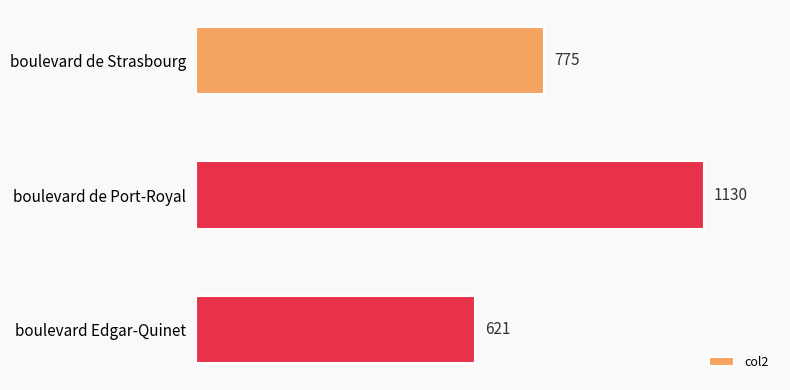

What is the difference between the second highest and minimum values?

154